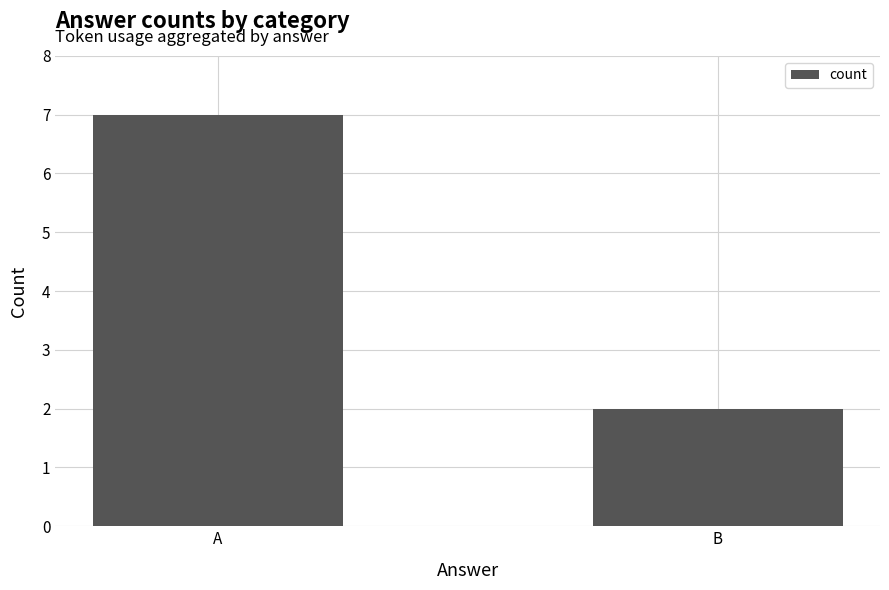

List the labels in order of value, smallest first.

B, A